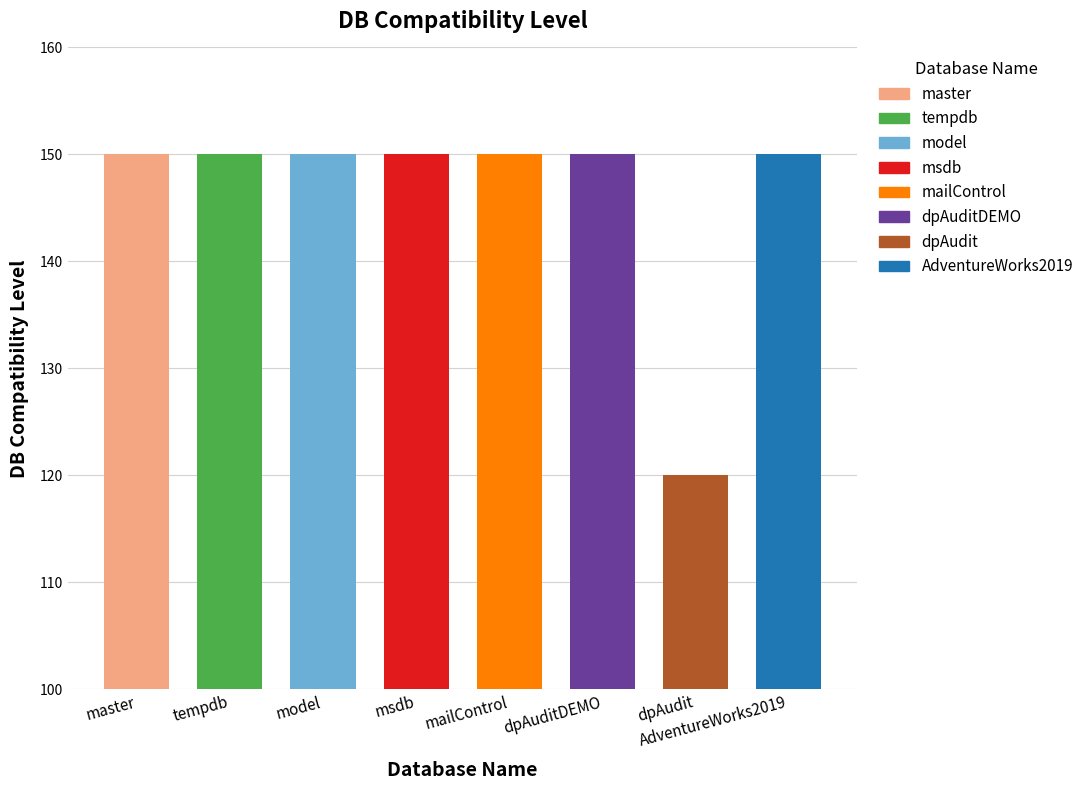

Which category has the lowest value across all series?

dpAudit